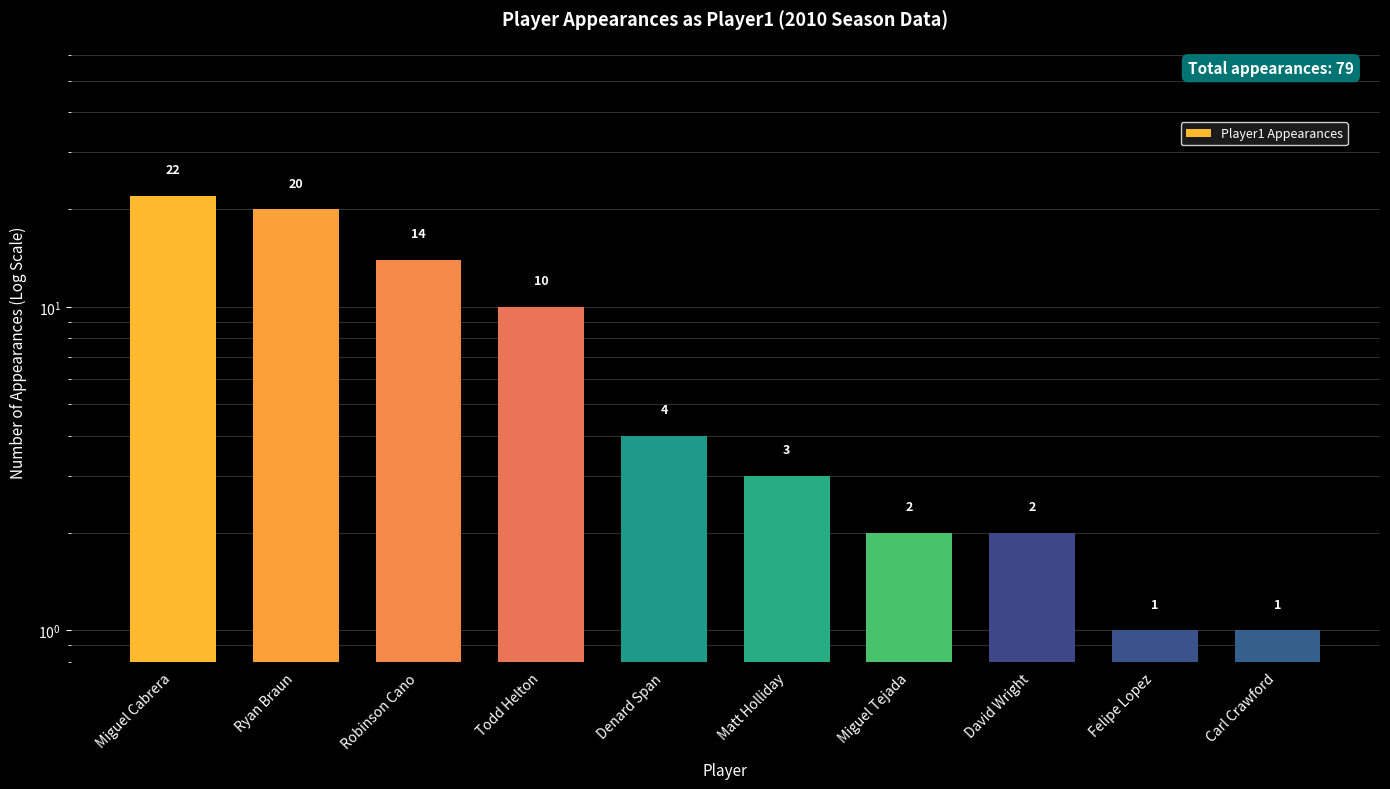

Between Miguel Tejada and Miguel Cabrera, which is larger?

Miguel Cabrera